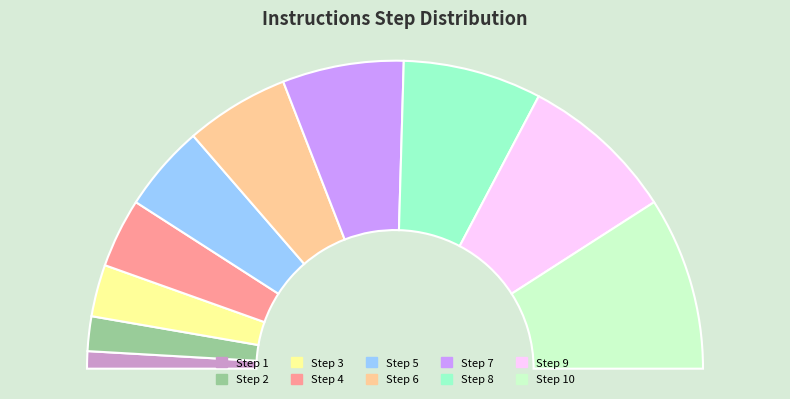

Between Step 1 and Step 4, which is larger?

Step 4